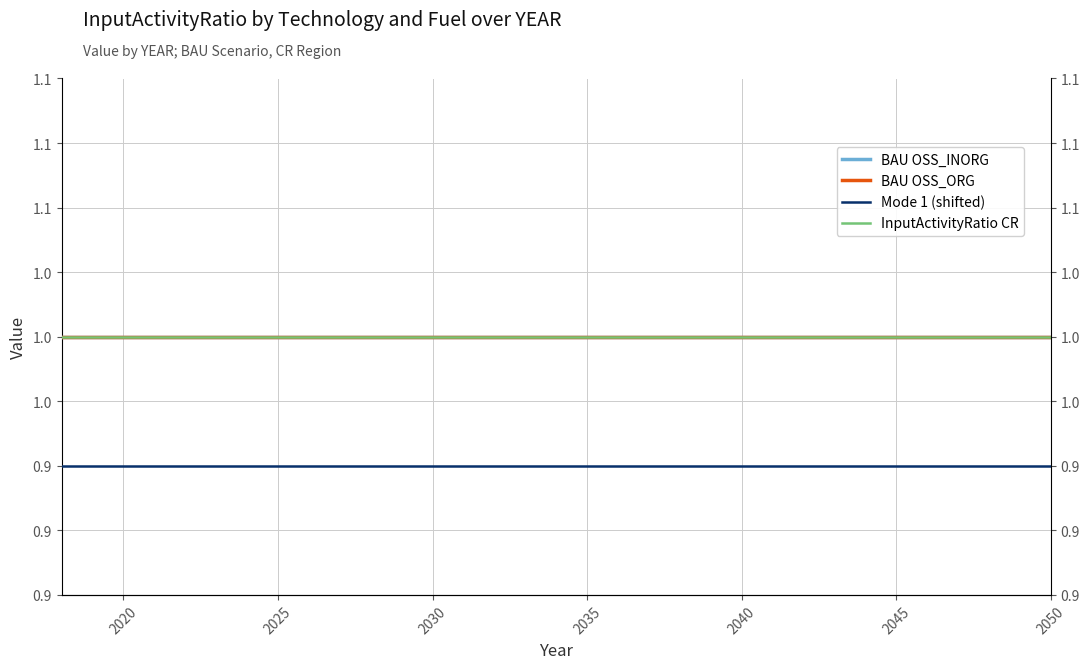

True or false: InputActivityRatio CR and BAU OSS_INORG cross at least once.

False